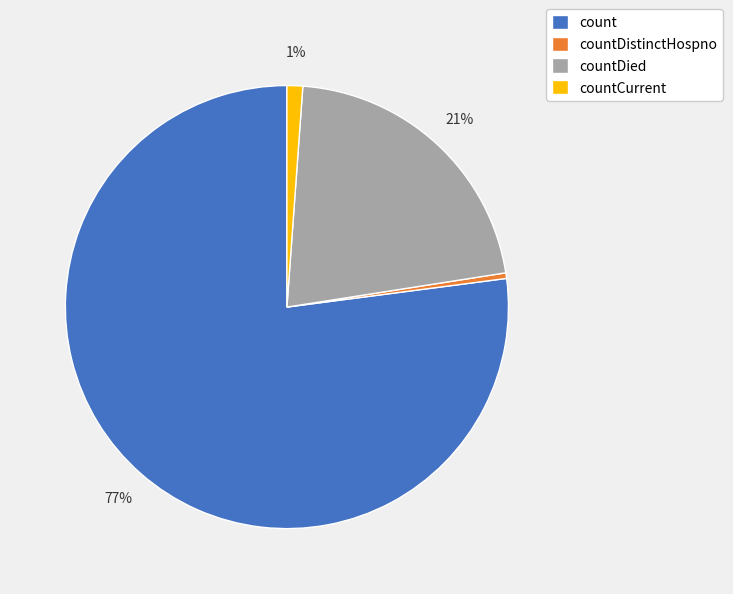

Combined, do countDied and count account for over 50%?

Yes